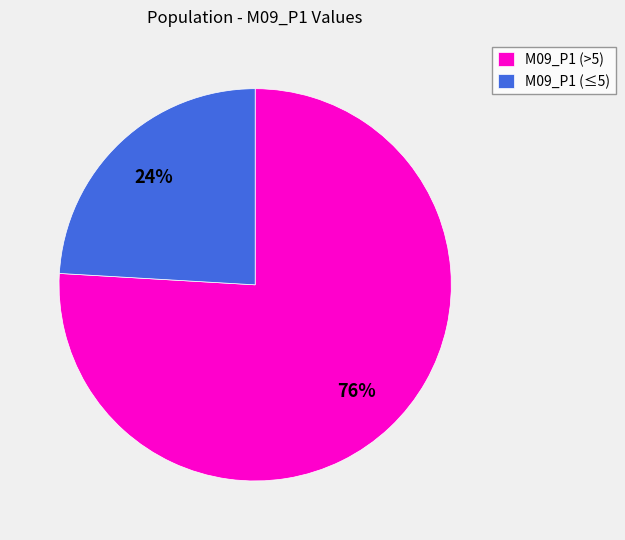

What percentage is the M09_P1 (>5) slice, to the nearest percent?

76%